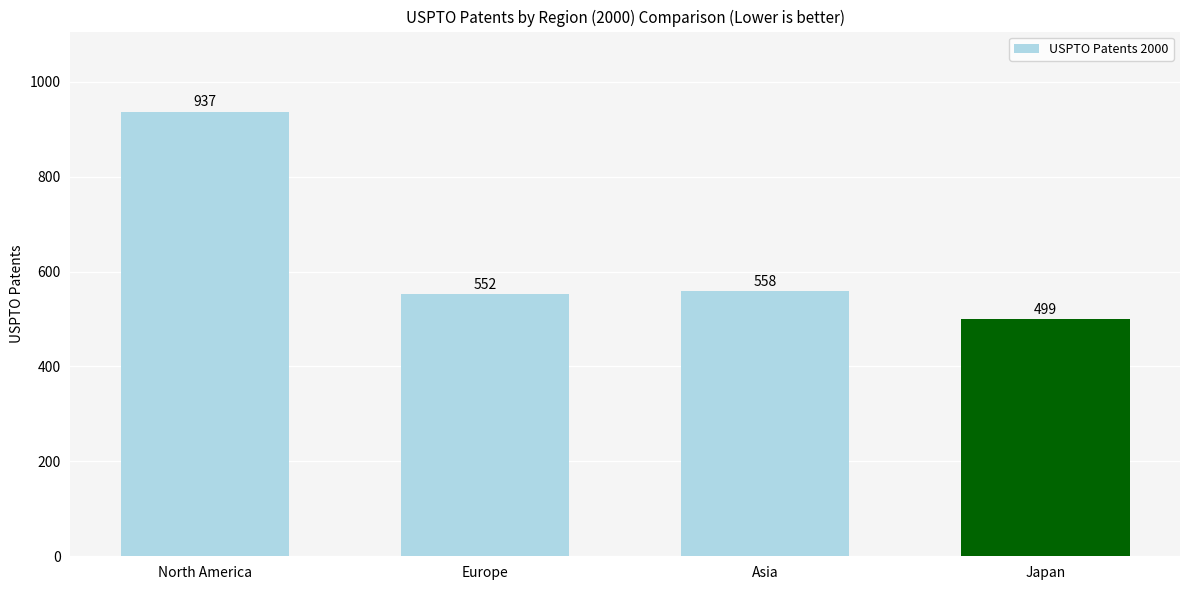

Rank the categories by value from highest to lowest.

North America, Asia, Europe, Japan